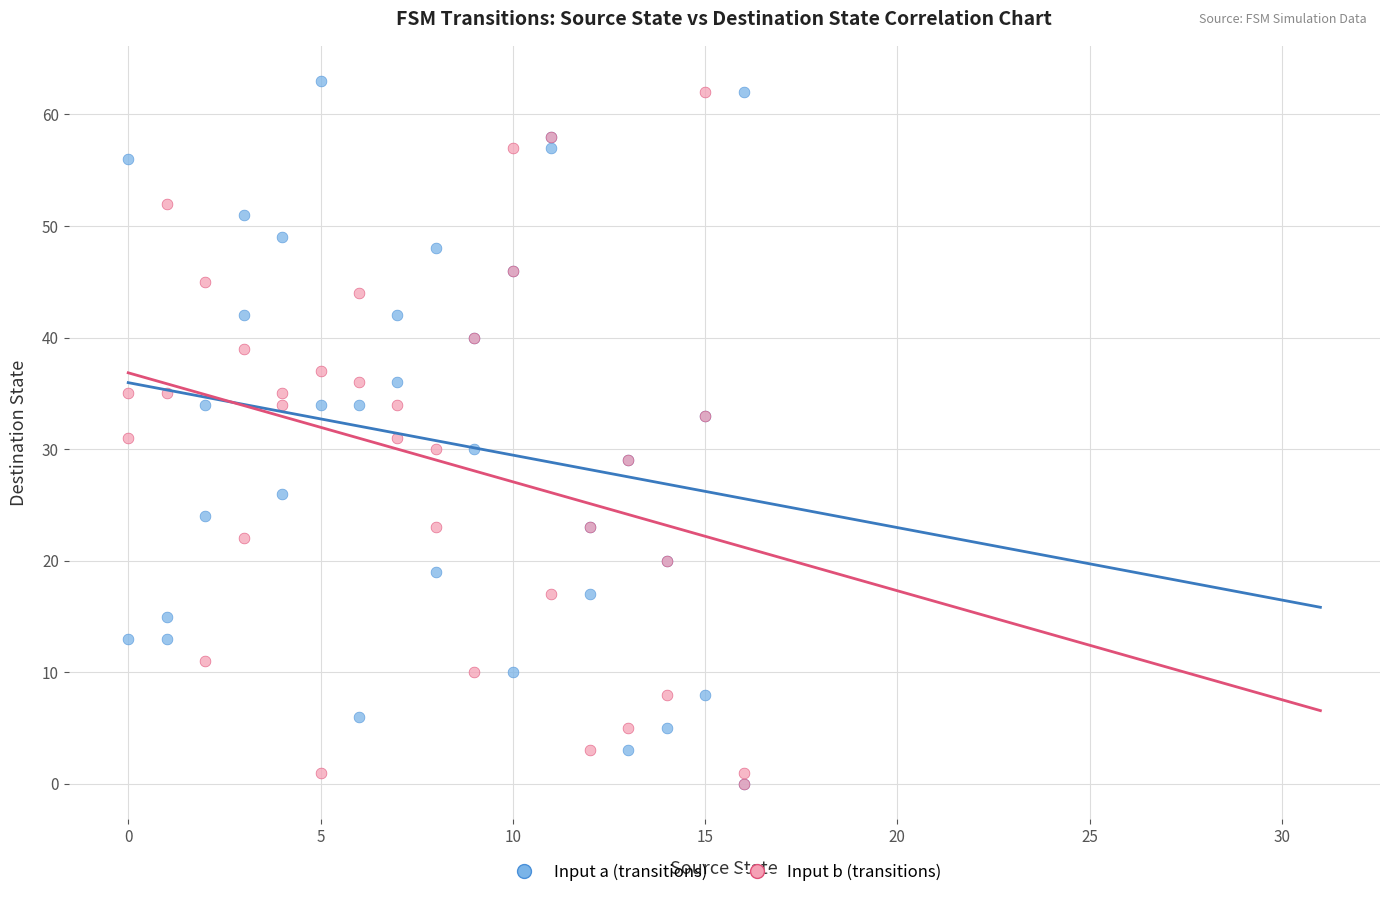

Which series contains the highest Y value?

Input a (transitions)